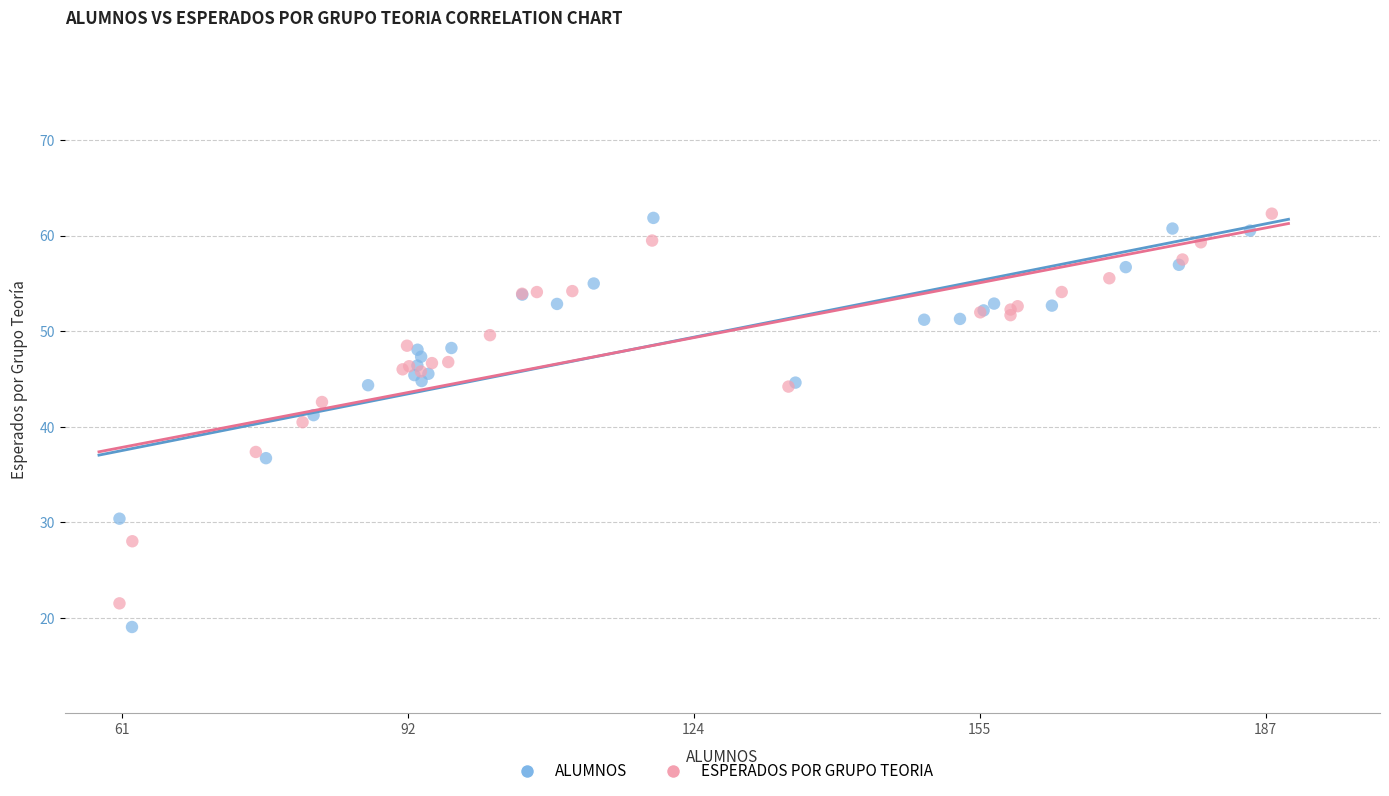

What are all the series names shown in the legend?

ALUMNOS, ESPERADOS POR GRUPO TEORIA